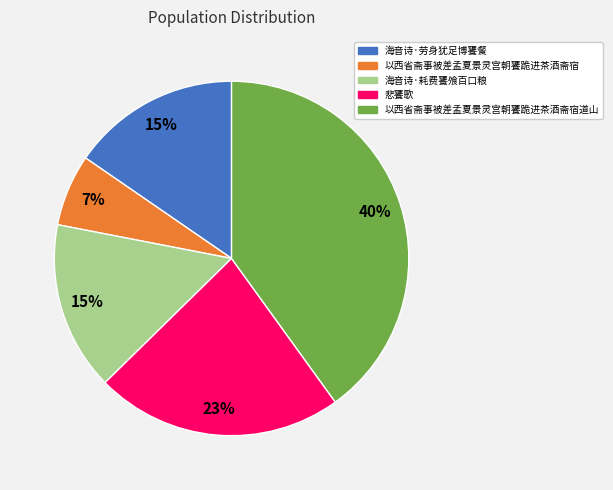

Which slice is the smallest?

以西省斋事被差孟夏景灵宫朝饔跪进茶酒斋宿